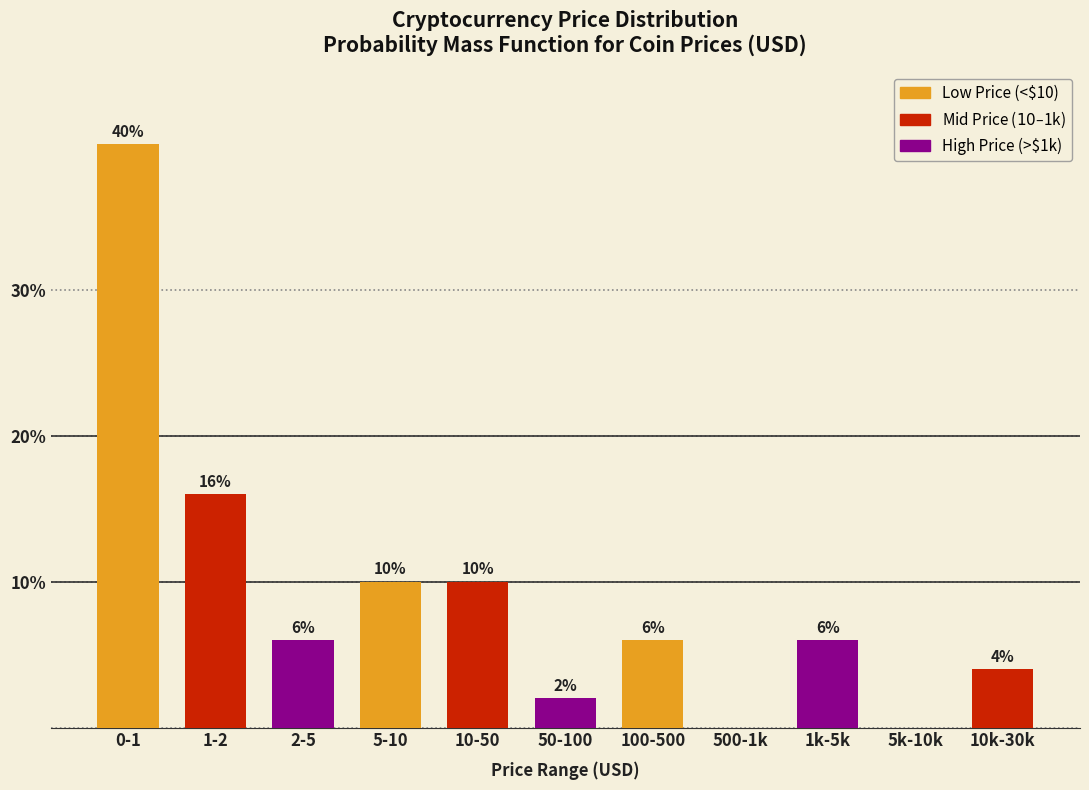

Reading left to right, extract all data points from this chart.

0-1=40	1-2=16	2-5=6	5-10=10	10-50=10	50-100=2	100-500=6	500-1k=0	1k-5k=6	5k-10k=0	10k-30k=4